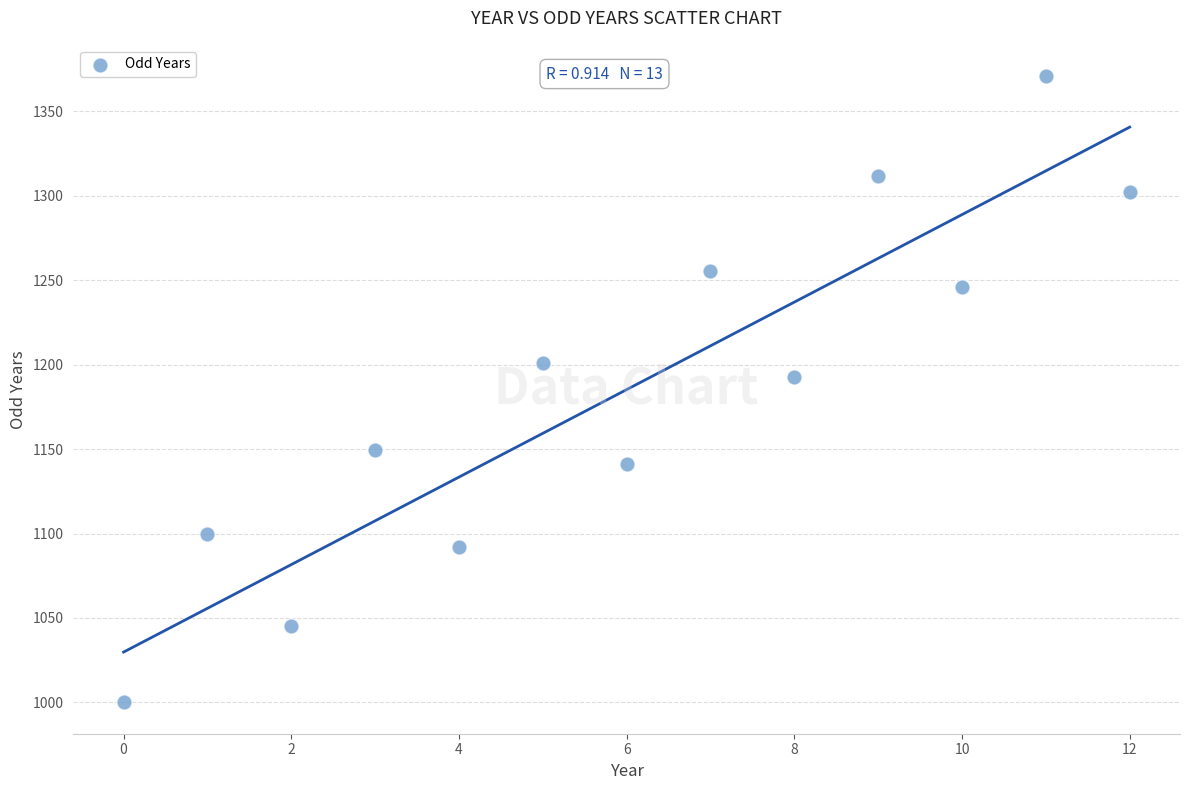

What is the range of Y values (max minus min)?

370.8